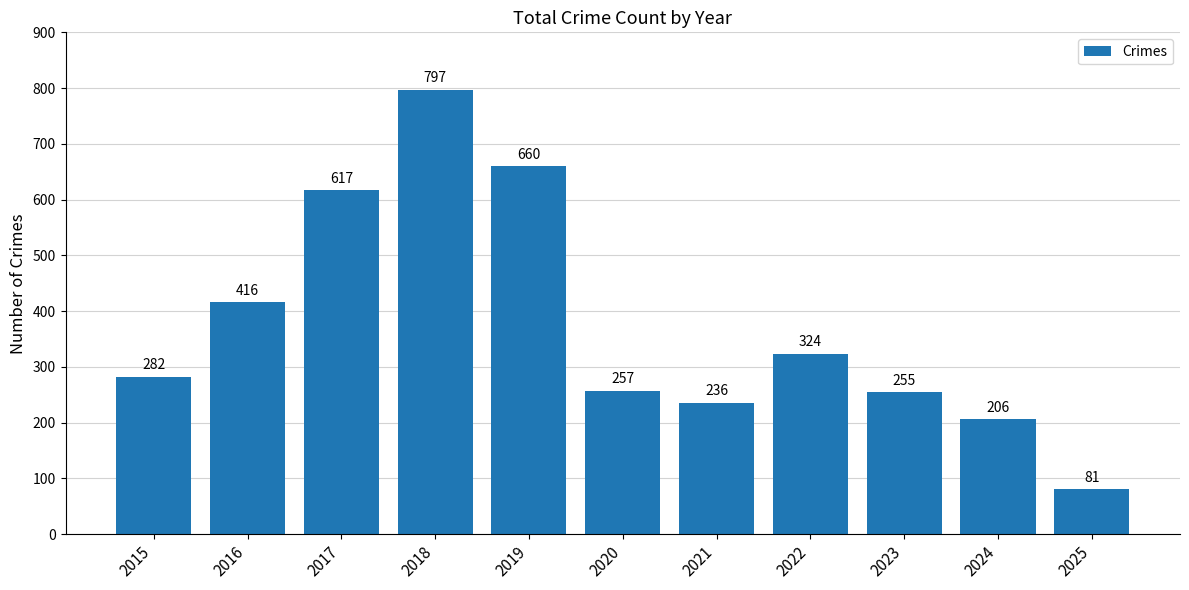

Between 2015 and 2019, which is larger?

2019